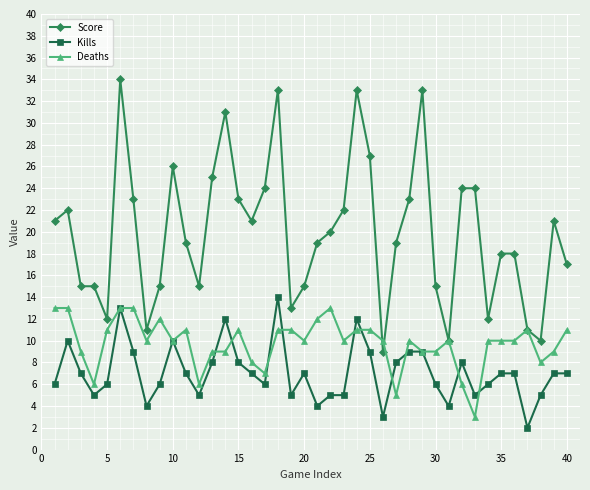

List the series in order of their peak value, lowest first.

Deaths, Kills, Score